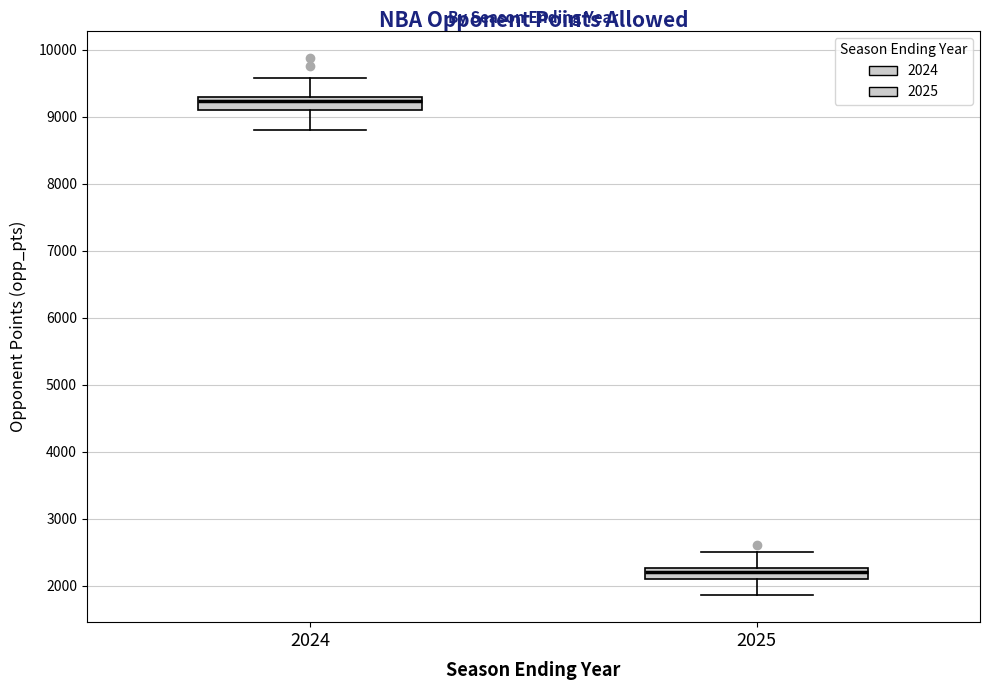

Reading left to right, transcribe this box plot: for each box, give where its median line is, the range the box spans, and where its two whiskers end, as read against the y-axis. The values are not printed on the chart, so give them approximately, as read against the axis.

2024: median 9200, box 9100 to 9300, whiskers 8800 to 9600
2025: median 2200, box 2100 to 2300, whiskers 1900 to 2500